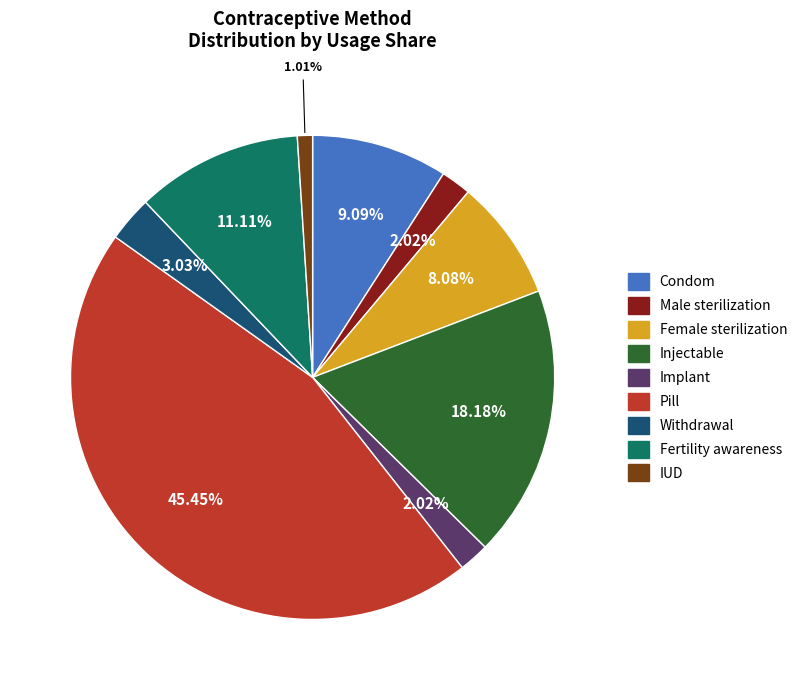

Which slice is the largest?

Pill